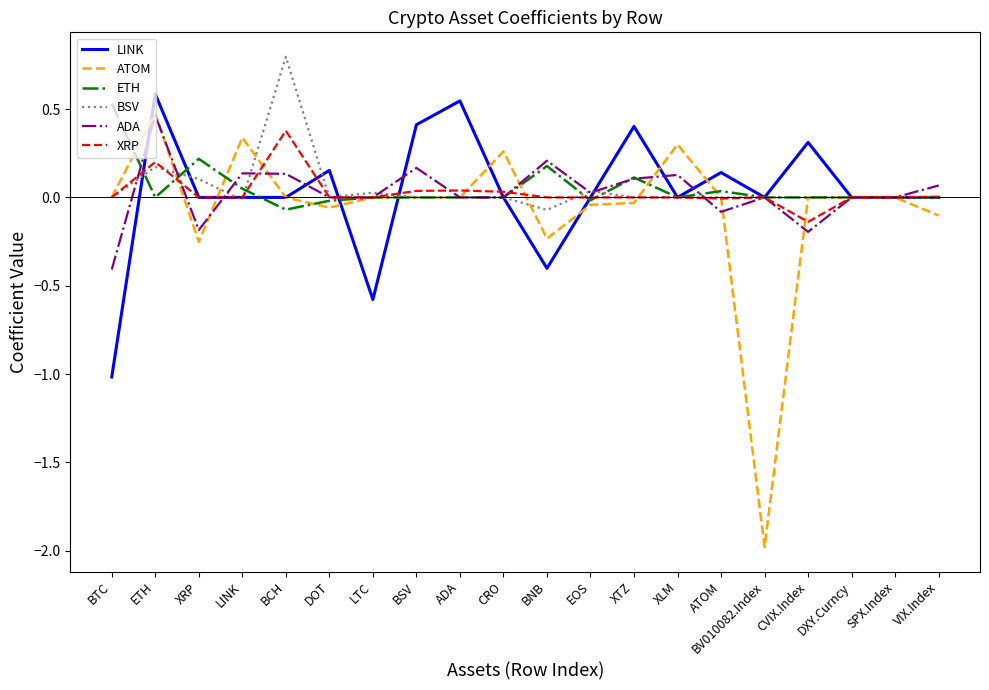

True or false: XRP has a value of 0.4 at BCH.

True